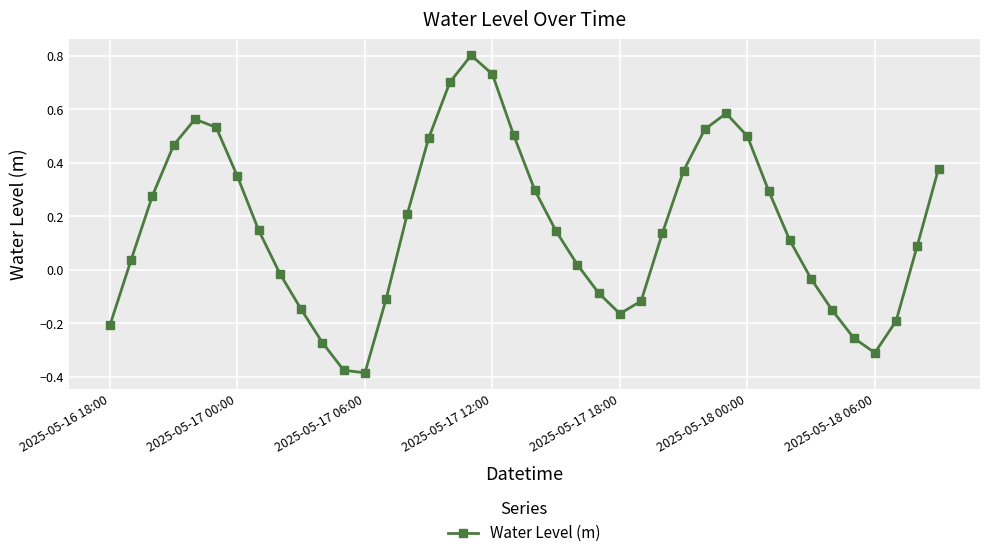

How many interior local valleys (lower than both neighbors) does the data have?

3